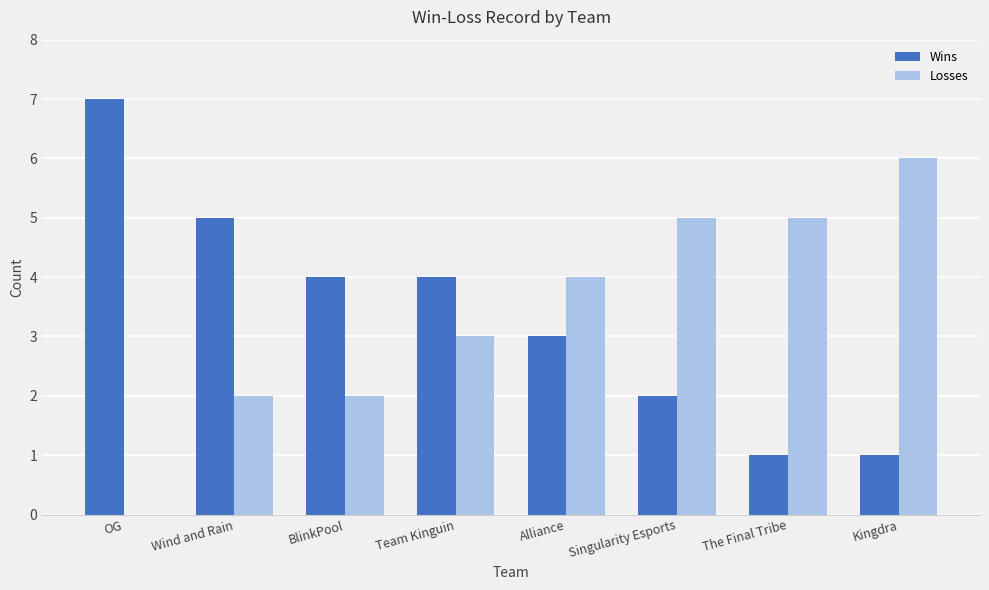

Reading left to right, extract all data points from this chart.

Wins: OG=7	Wind and Rain=5	BlinkPool=4	Team Kinguin=4	Alliance=3	Singularity Esports=2	The Final Tribe=1	Kingdra=1
Losses: OG=0	Wind and Rain=2	BlinkPool=2	Team Kinguin=3	Alliance=4	Singularity Esports=5	The Final Tribe=5	Kingdra=6